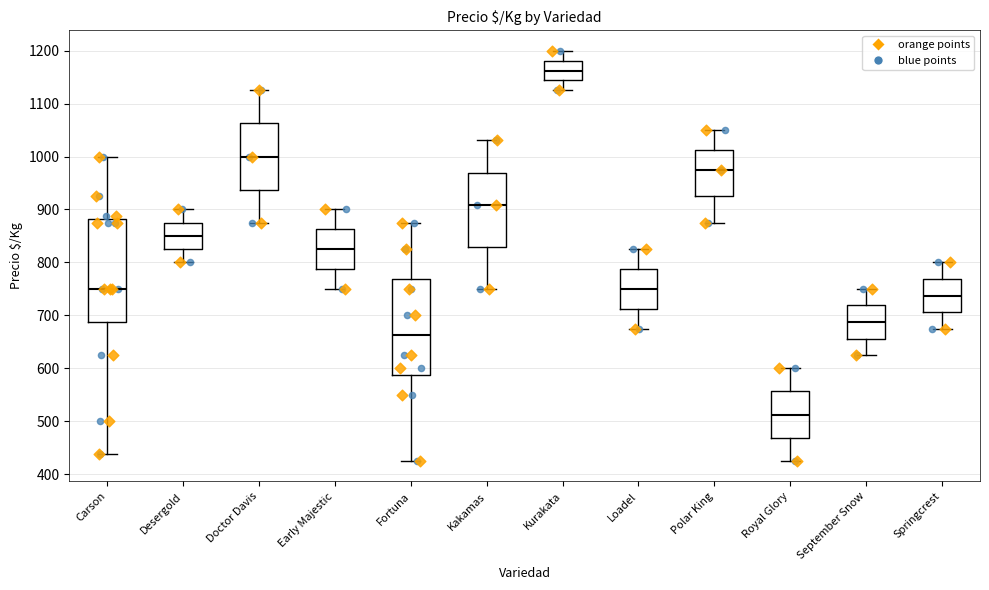

Reading left to right, read every box against the y-axis: the position of its median line, the range the box covers, and the ends of its whiskers. The values are not printed on the chart, so give them approximately, as read against the axis.

Carson: median 750, box 690 to 880, whiskers 440 to 1000
Desergold: median 850, box 830 to 880, whiskers 800 to 900
Doctor Davis: median 1000, box 940 to 1060, whiskers 880 to 1130
Early Majestic: median 830, box 790 to 860, whiskers 750 to 900
Fortuna: median 660, box 590 to 770, whiskers 430 to 880
Kakamas: median 910, box 830 to 970, whiskers 750 to 1030
Kurakata: median 1160, box 1140 to 1180, whiskers 1130 to 1200
Loadel: median 750, box 710 to 790, whiskers 680 to 830
Polar King: median 980, box 930 to 1010, whiskers 880 to 1050
Royal Glory: median 510, box 470 to 560, whiskers 430 to 600
September Snow: median 690, box 660 to 720, whiskers 630 to 750
Springcrest: median 740, box 710 to 770, whiskers 680 to 800